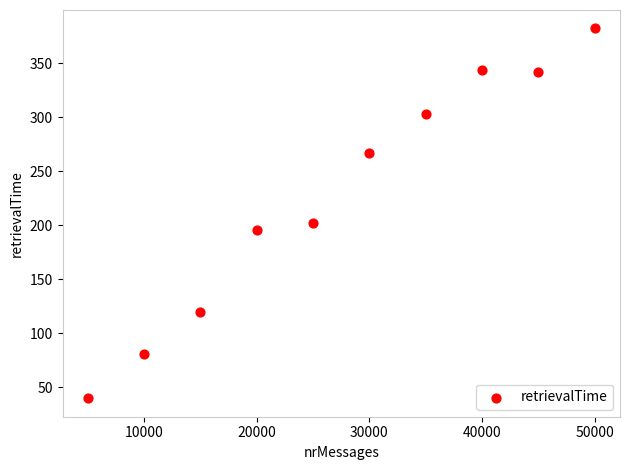

What is the average Y value?

228